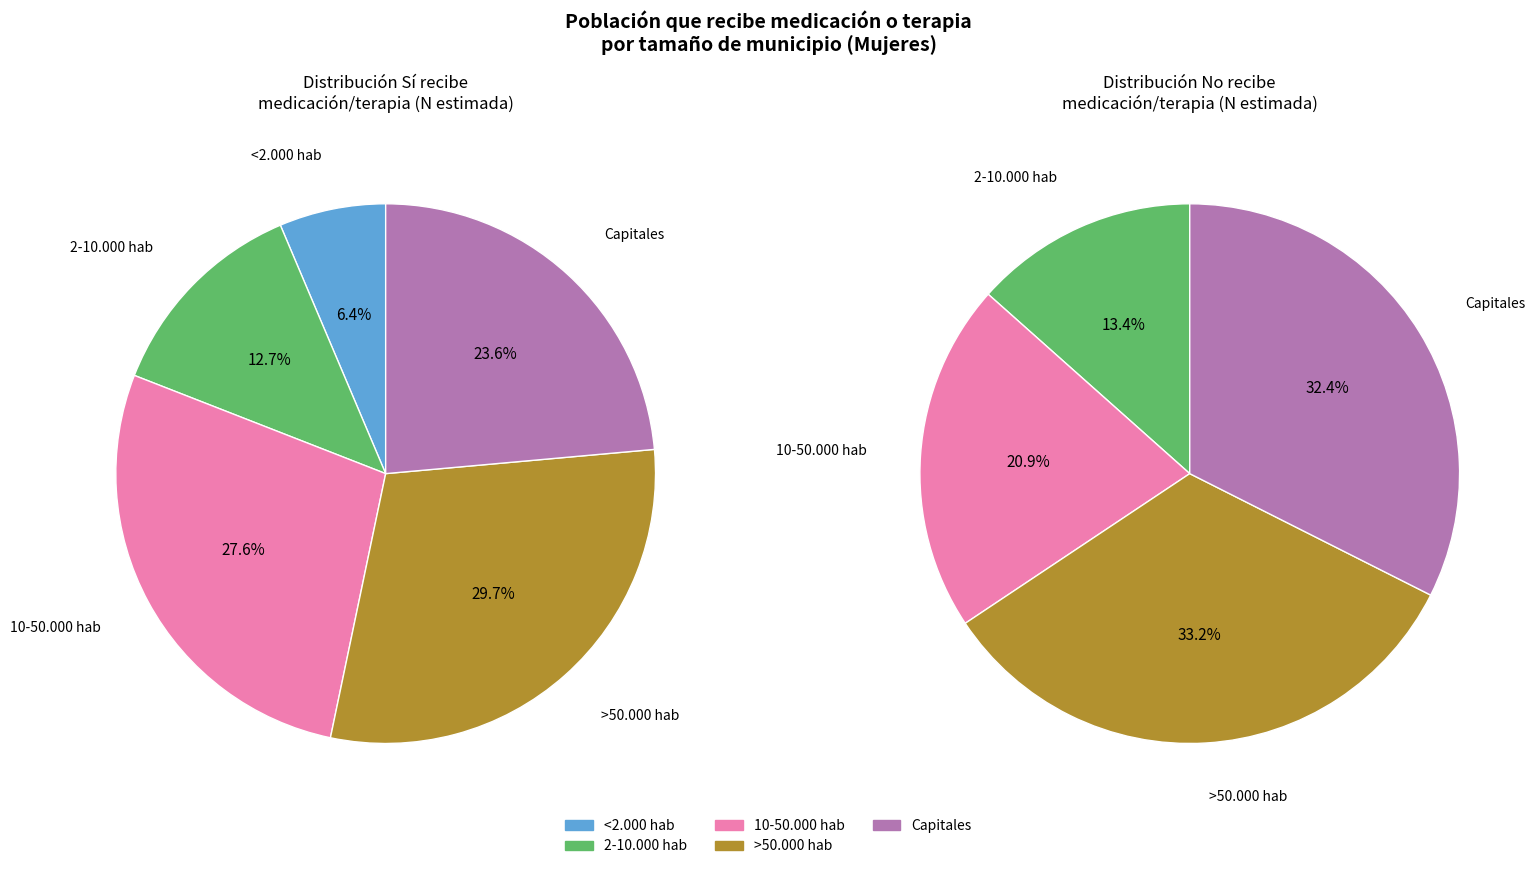

Does 10-50.000 hab represent more than half of the total?

No